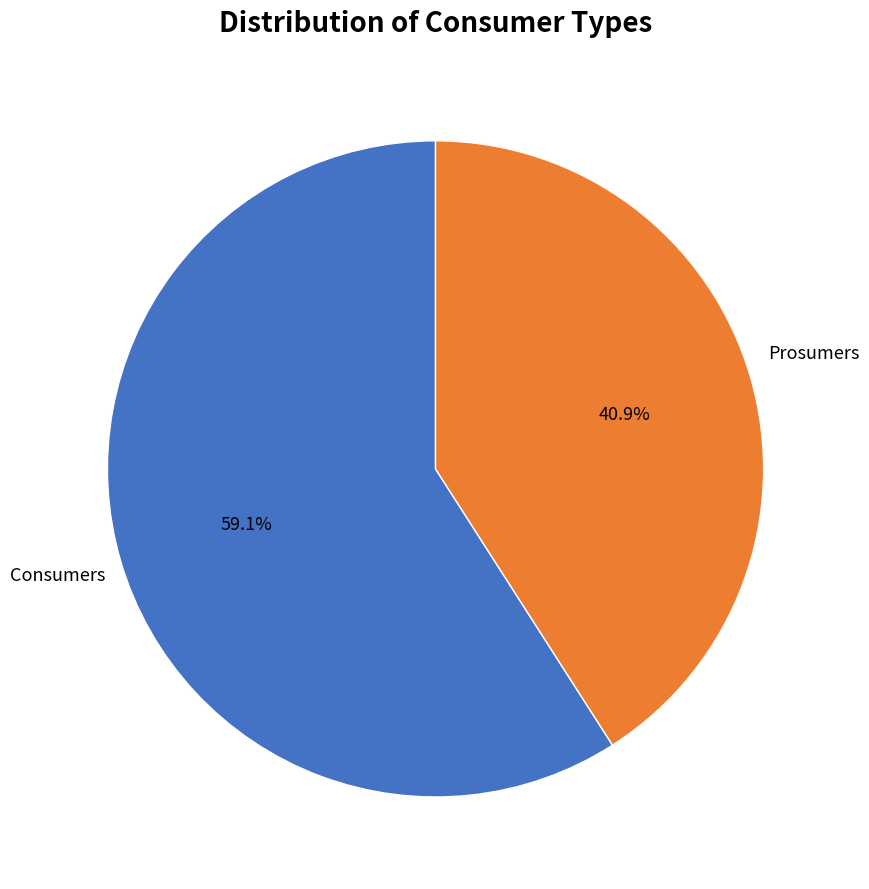

Is there a majority slice in this chart?

Yes